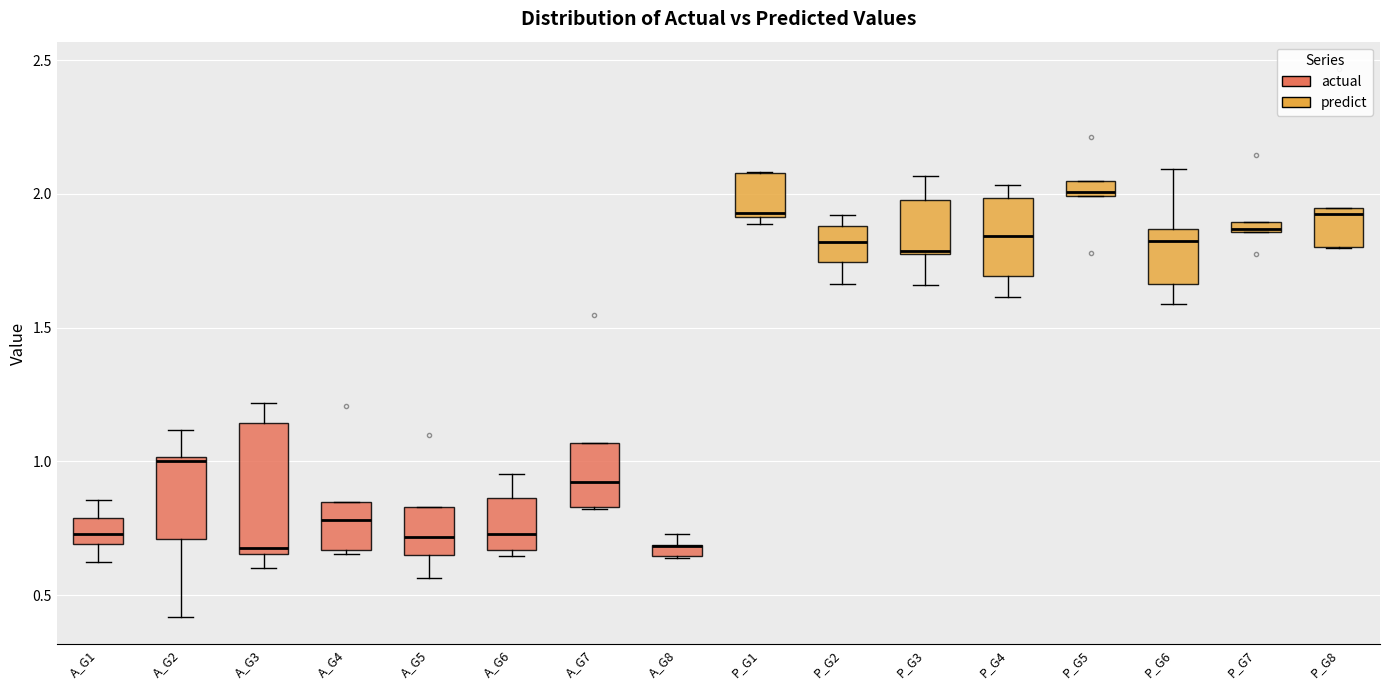

Where is the lower edge of the box for A_G6 on the y-axis? The values are not printed on the chart, so give them approximately, as read against the axis.

0.65